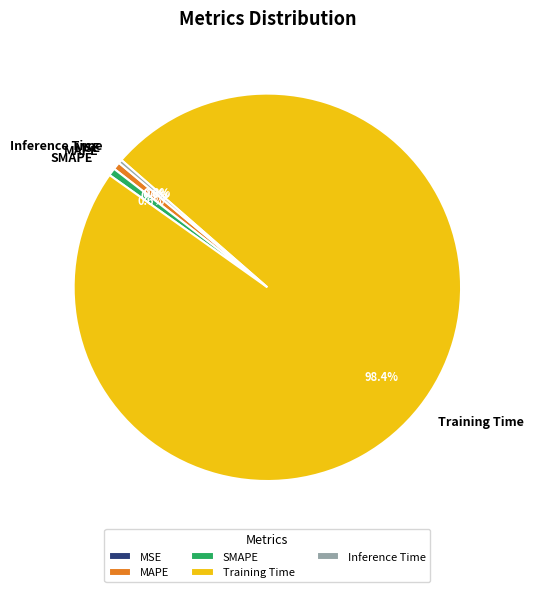

What is the majority slice?

Training Time